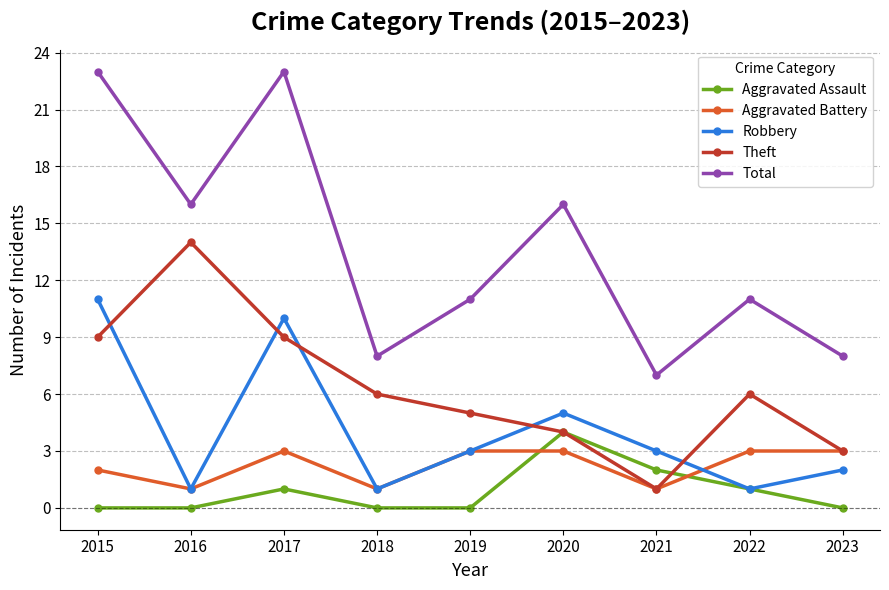

Which series has the largest range (max minus min)?

Total